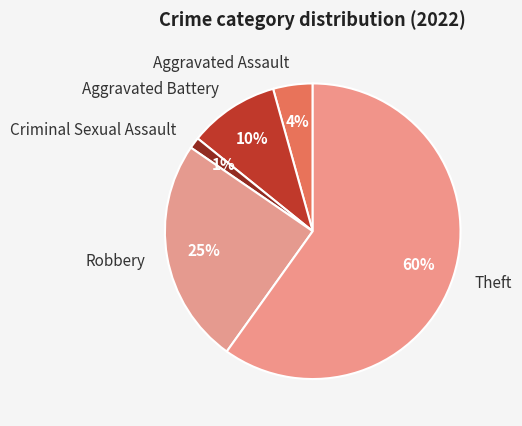

What is the smallest slice in the pie chart?

Criminal Sexual Assault